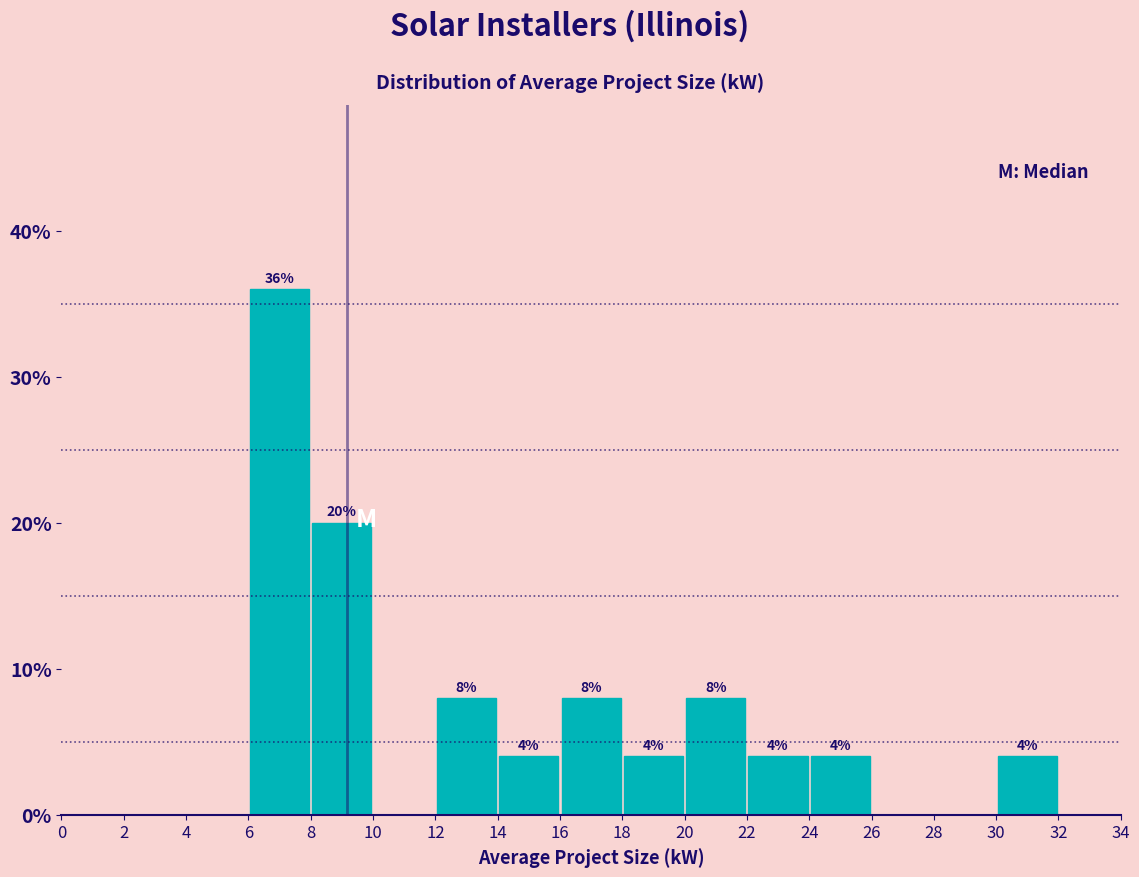

Over which range of the x-axis is the bar tallest?

6 to 8